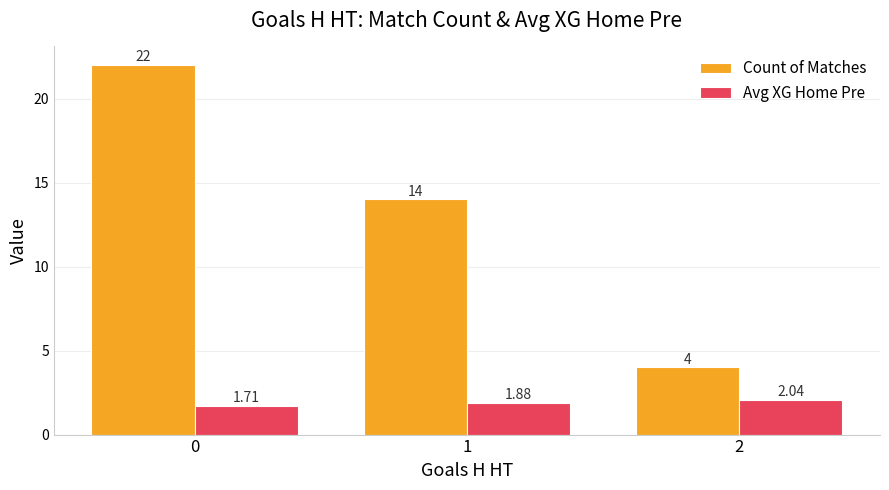

Which series has the largest total across all categories?

Count of Matches